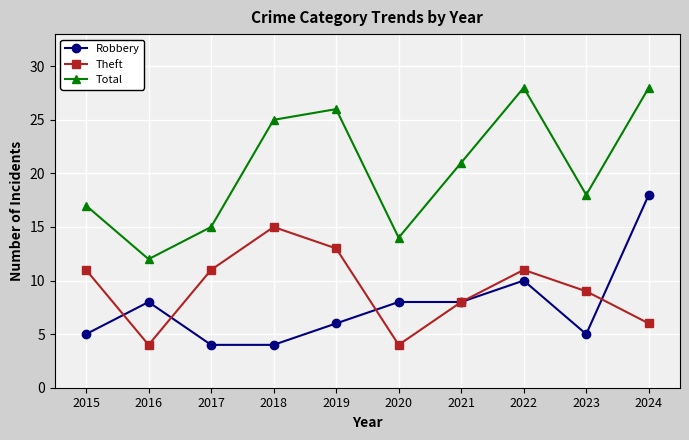

Read the Theft value at 2015, to the nearest 10.

10